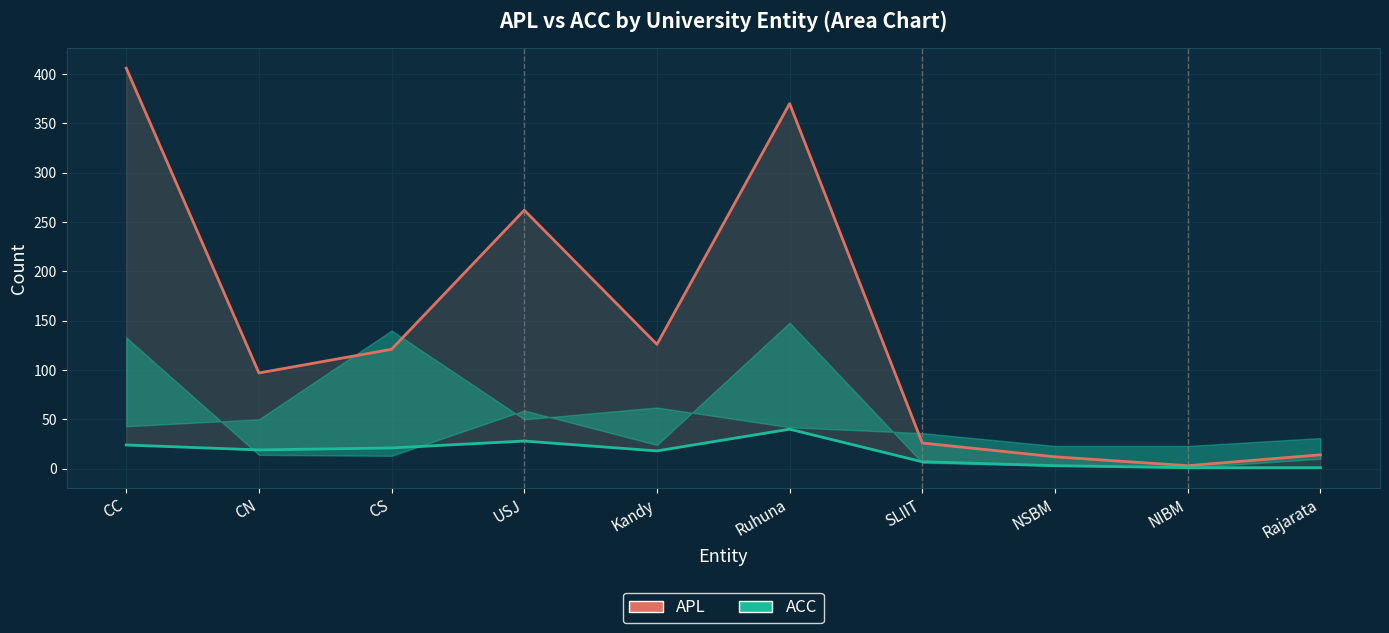

True or false: ACC and APL intersect in this chart.

False